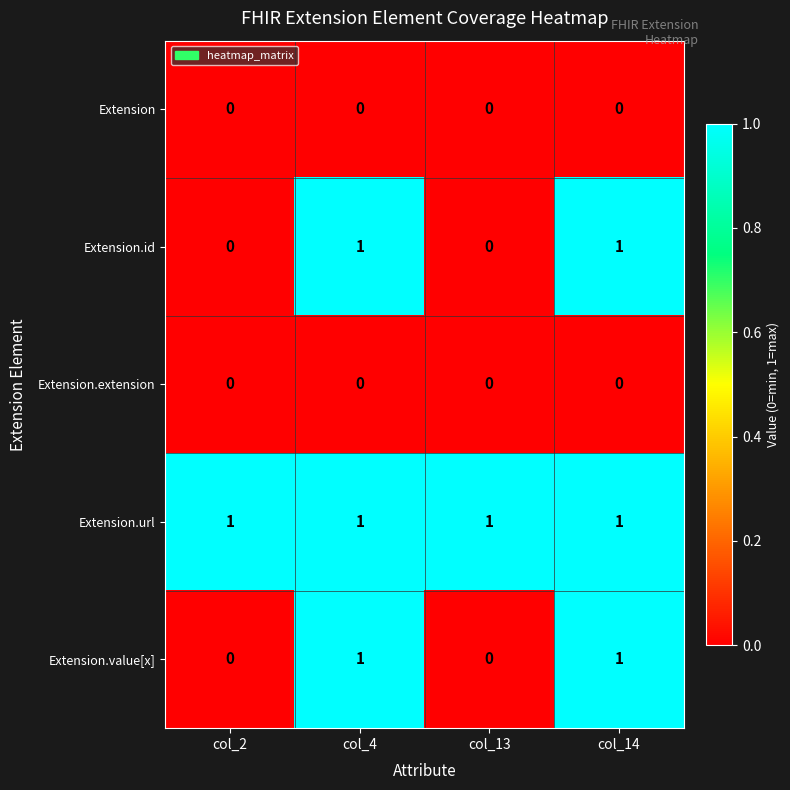

Reading right to left, transcribe all the data shown in this chart.

Extension: col_14=0	col_13=0	col_4=0	col_2=0
Extension.id: col_14=1	col_13=0	col_4=1	col_2=0
Extension.extension: col_14=0	col_13=0	col_4=0	col_2=0
Extension.url: col_14=1	col_13=1	col_4=1	col_2=1
Extension.value[x]: col_14=1	col_13=0	col_4=1	col_2=0